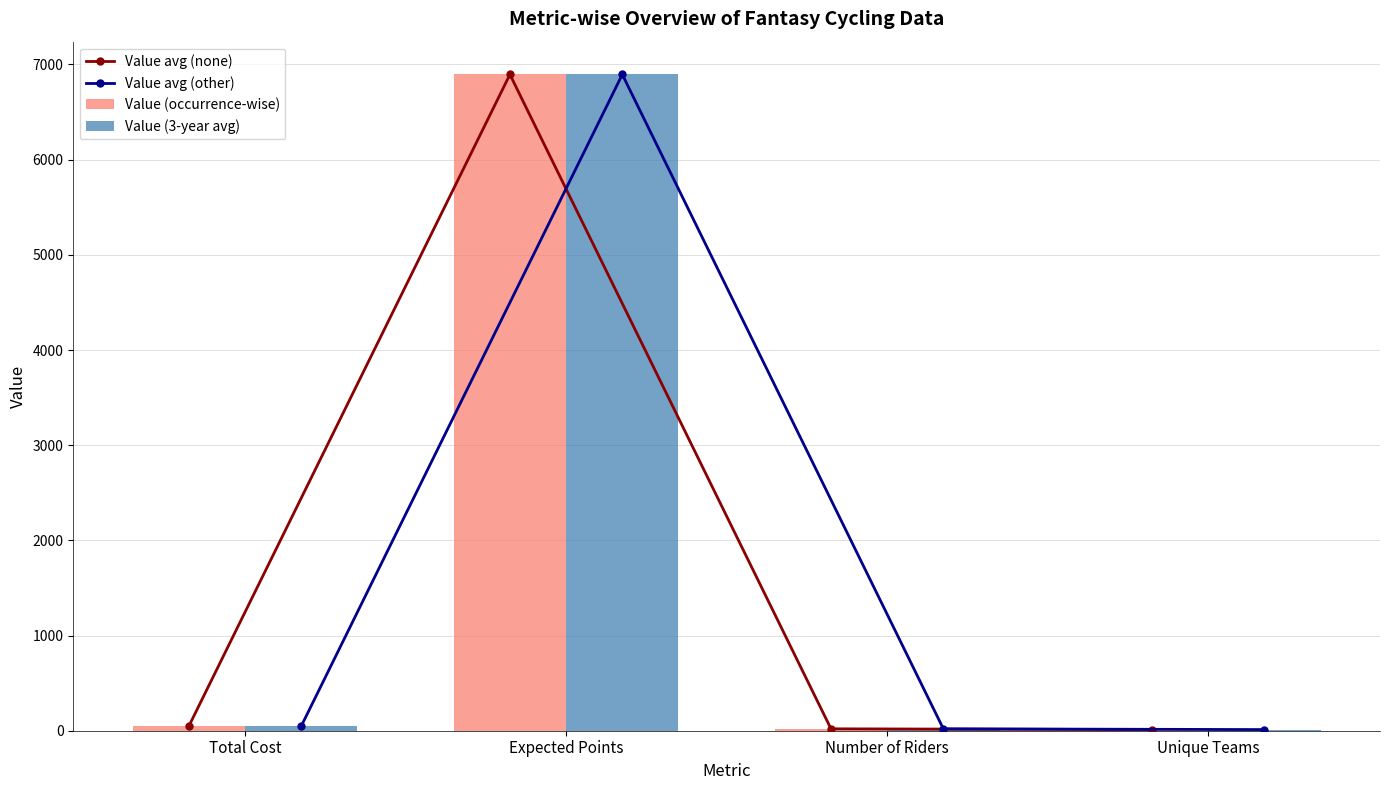

True or false: Value avg (other) has a value of 6895.0 at Expected Points.

True